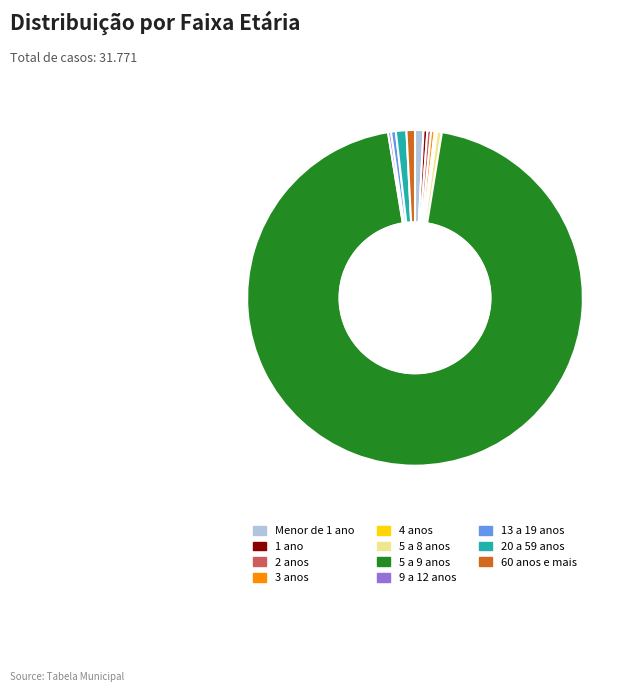

Which has a higher value, 5 a 9 anos or Menor de 1 ano?

5 a 9 anos